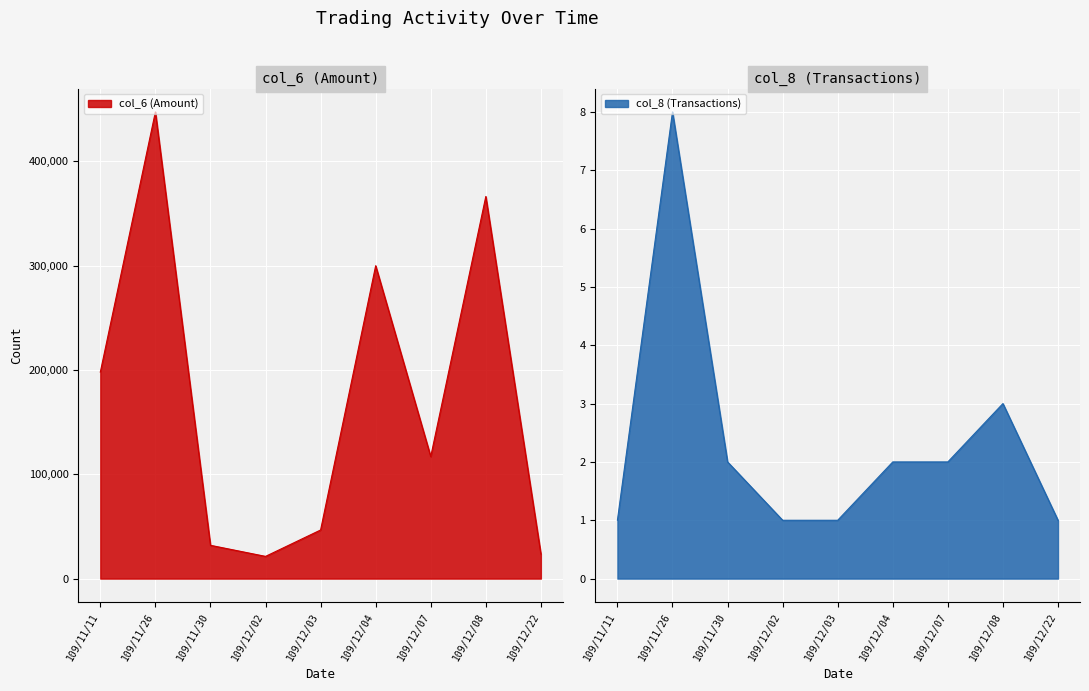

Reading left to right, what are all the values shown in this chart?

col_6 (Amount): 109/11/11=198000	109/11/26=447500	109/11/30=31920	109/12/02=21300	109/12/03=46600	109/12/04=300000	109/12/07=117000	109/12/08=366400	109/12/22=23600
col_8 (Transactions): 109/11/11=1	109/11/26=8	109/11/30=2	109/12/02=1	109/12/03=1	109/12/04=2	109/12/07=2	109/12/08=3	109/12/22=1